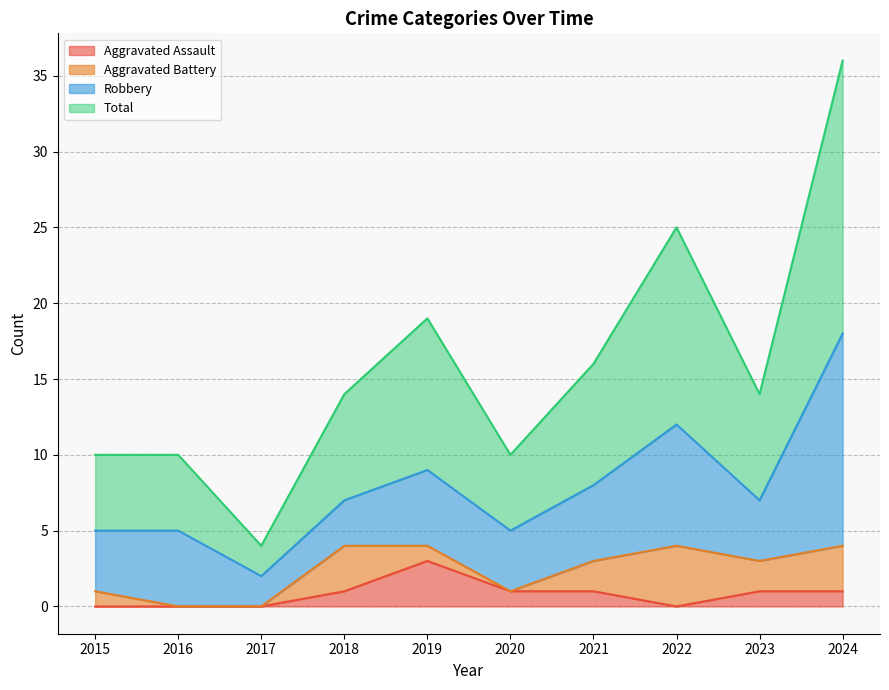

What are all the series names shown in the legend?

Aggravated Assault, Aggravated Battery, Robbery, Total